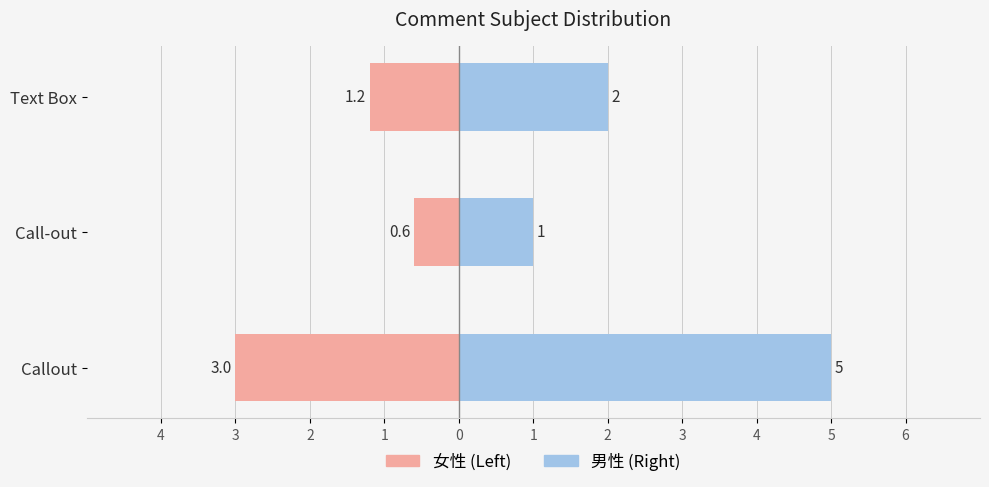

Count the 女性 values in the range -3 to 0.

3